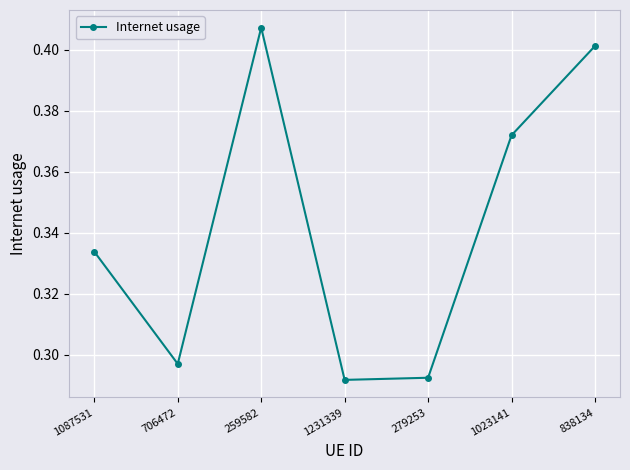

Which category has the highest value across all series?

259582